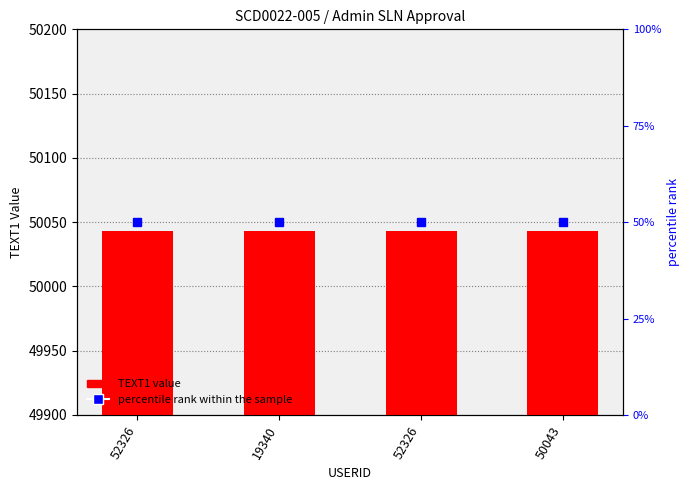

Is it true that TEXT1 equals 12268 at 52326?

False